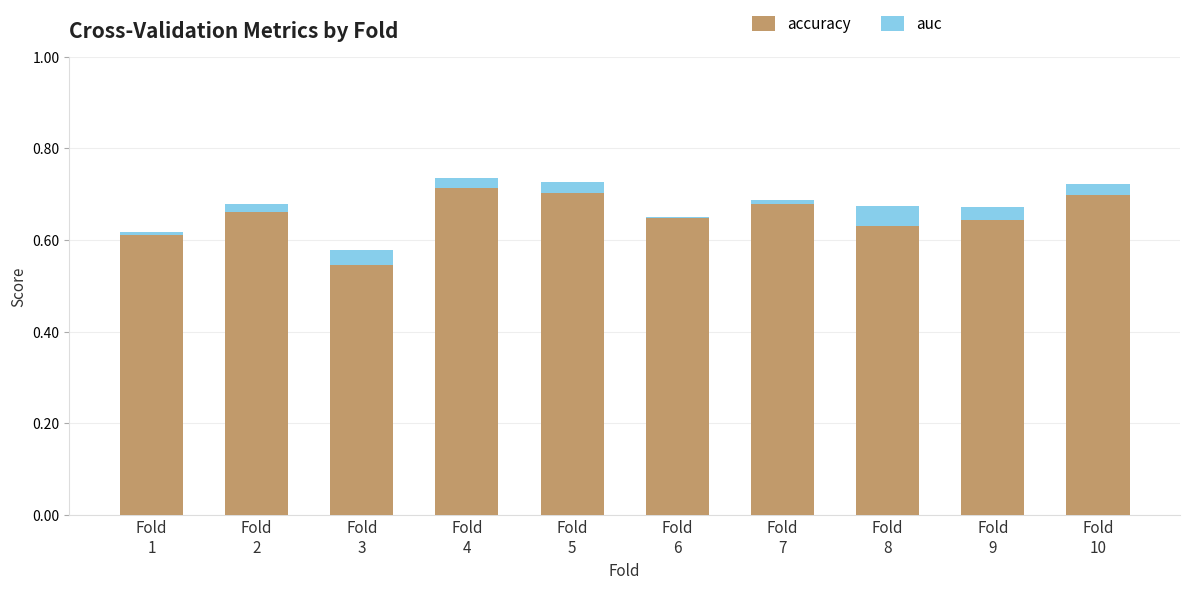

What is the difference between the maximum and minimum values in the accuracy series?

0.2